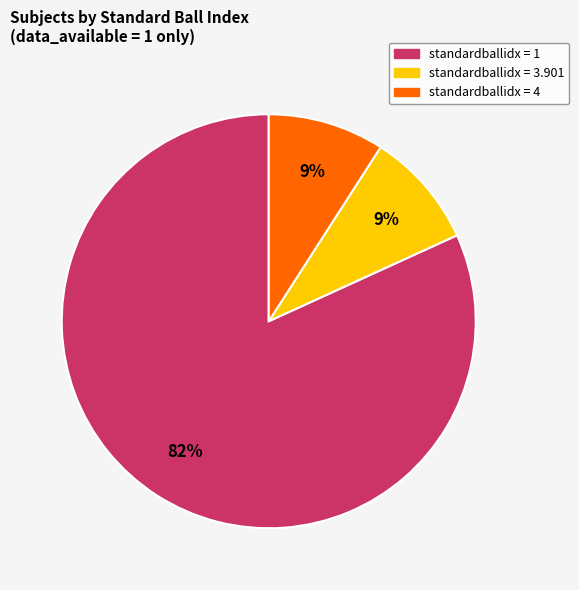

Count the number of slices in the pie.

3